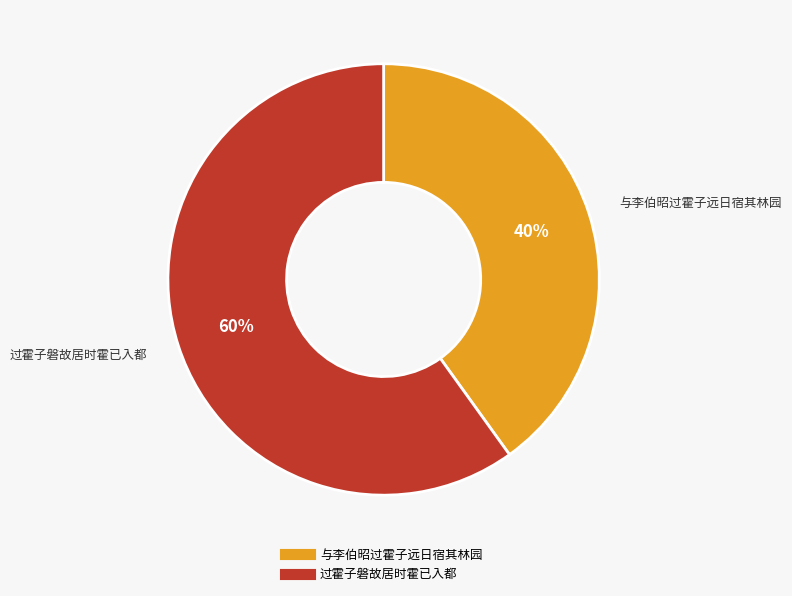

To the nearest percent, what portion does 过霍子磐故居时霍已入都 represent?

60%